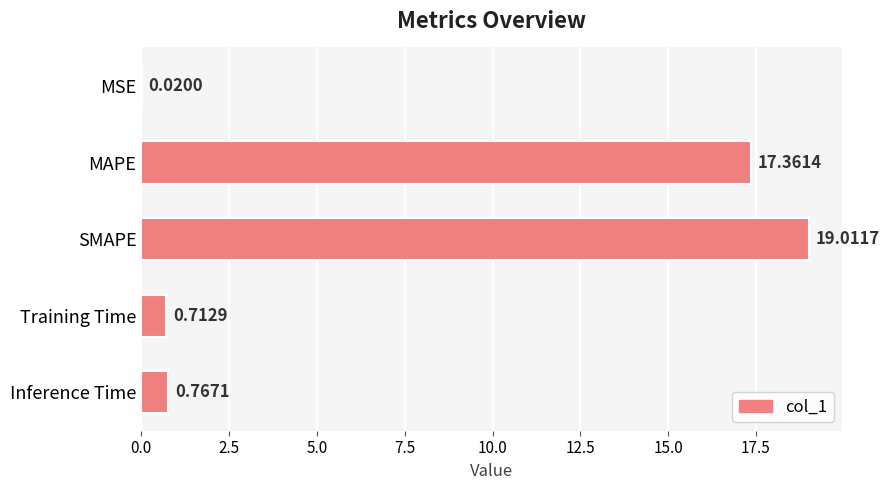

What is the sum of all values?

37.9